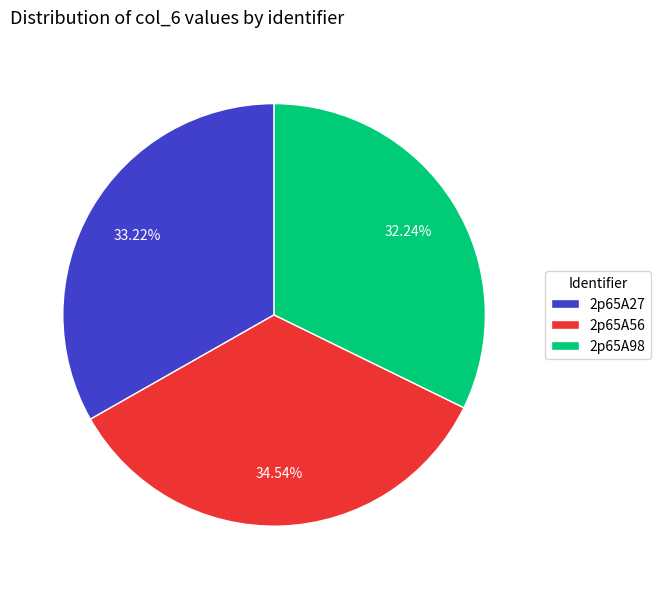

What percentage is the 2p65A56 slice, to the nearest percent?

35%